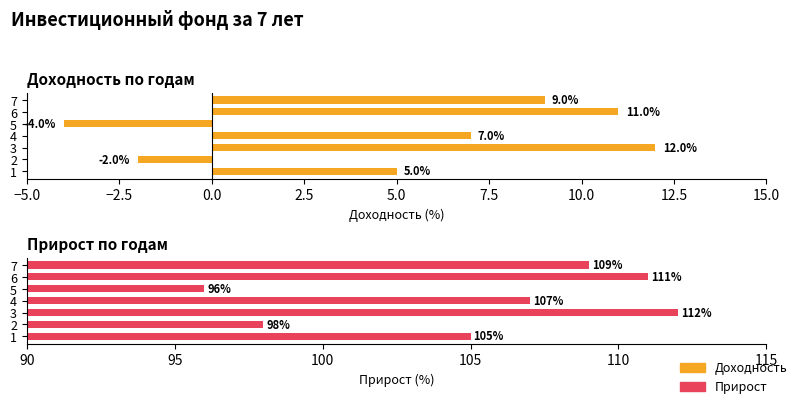

Rank the series by their maximum value, from highest to lowest.

Прирост, Доходность